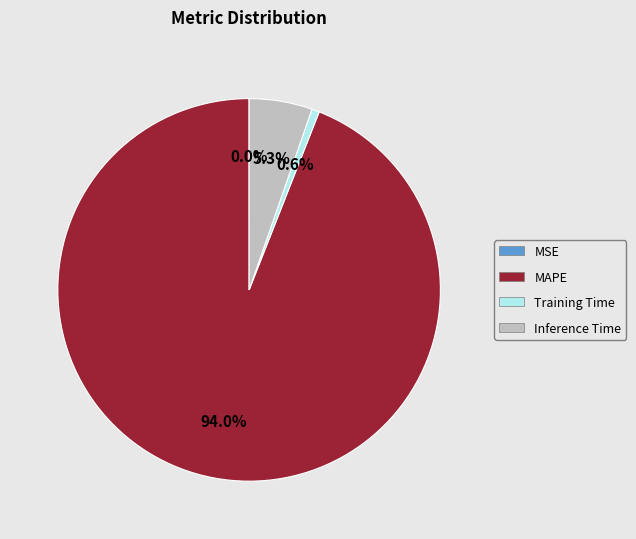

Does any single category account for the majority?

Yes